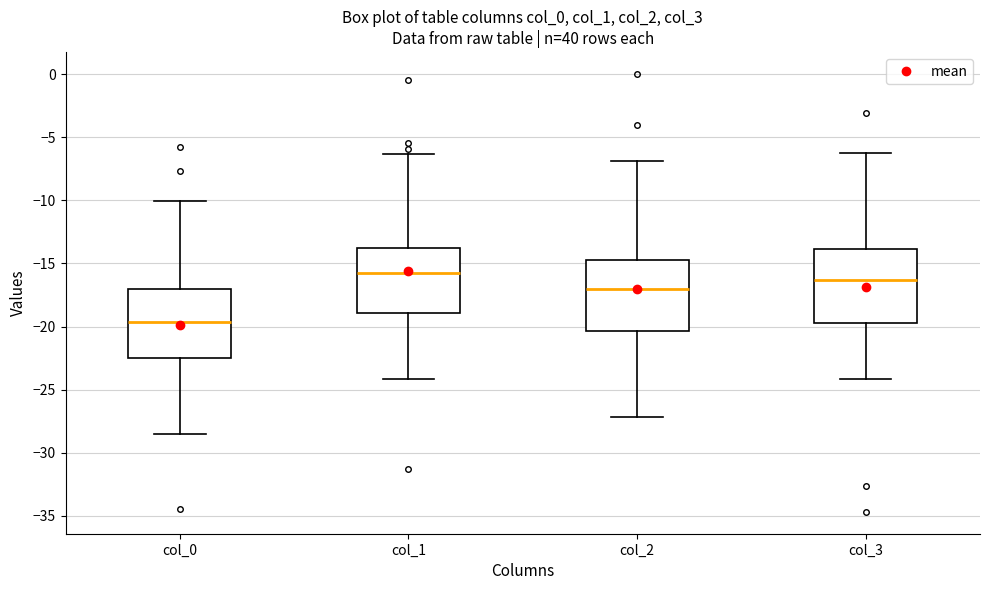

Reading left to right, transcribe this box plot: for each box, give where its median line is, the range the box spans, and where its two whiskers end, as read against the y-axis. The values are not printed on the chart, so give them approximately, as read against the axis.

col_0: median -19.5, box -22.5 to -17.0, whiskers -28.5 to -10.0
col_1: median -16.0, box -19.0 to -14.0, whiskers -24.0 to -6.5
col_2: median -17.0, box -20.5 to -14.5, whiskers -27.0 to -7.0
col_3: median -16.5, box -19.5 to -14.0, whiskers -24.0 to -6.0